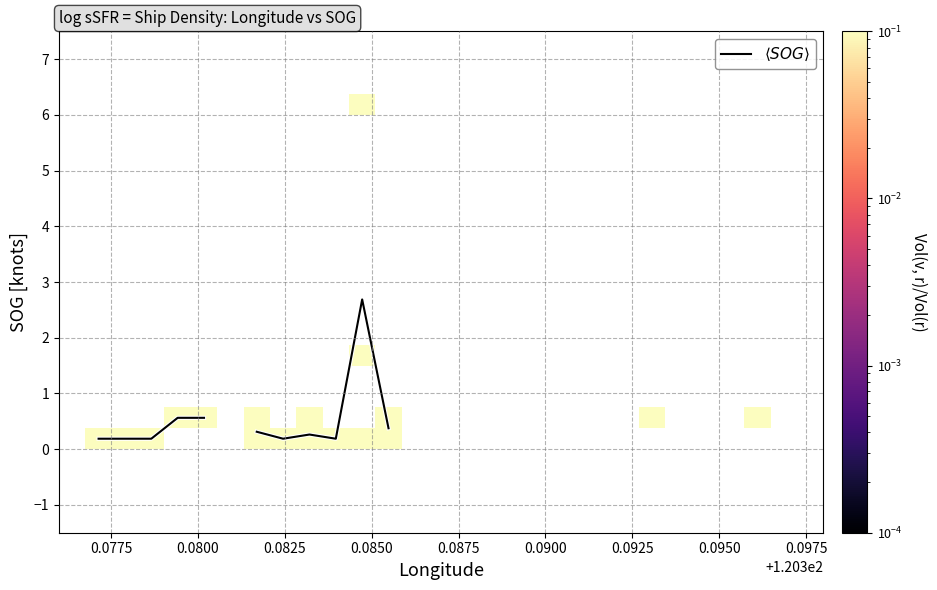

How many categories are shown in the chart?

29